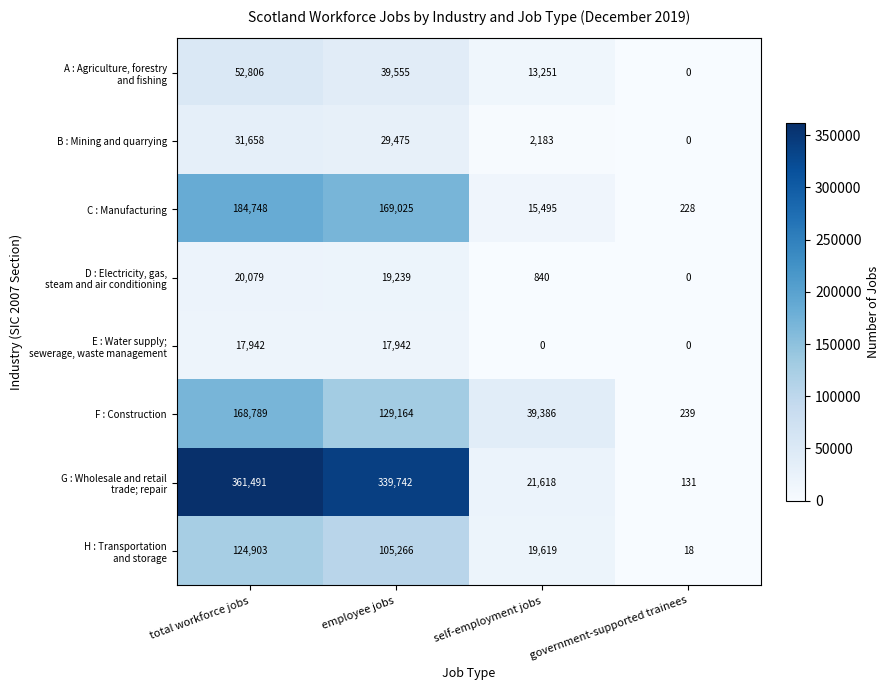

What is the total value across all series at employee jobs?

849408